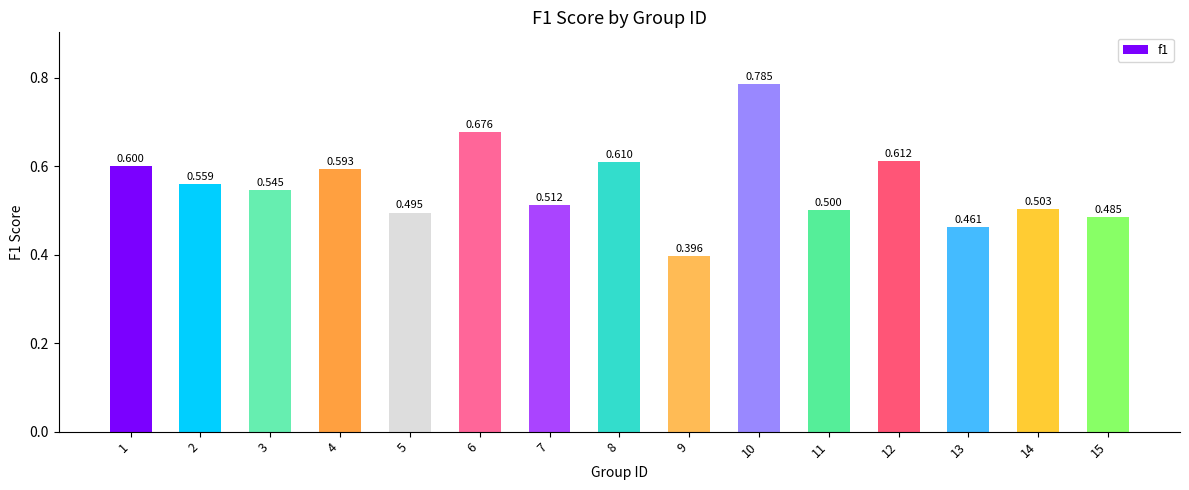

Are the bars horizontal?

No